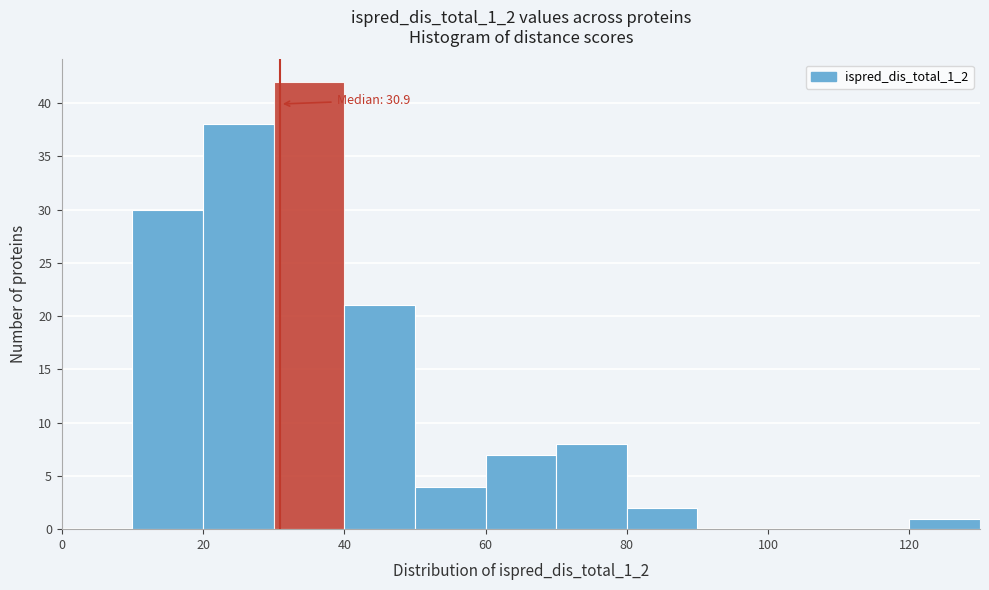

Which range on the x-axis has the tallest bar?

30 to 40